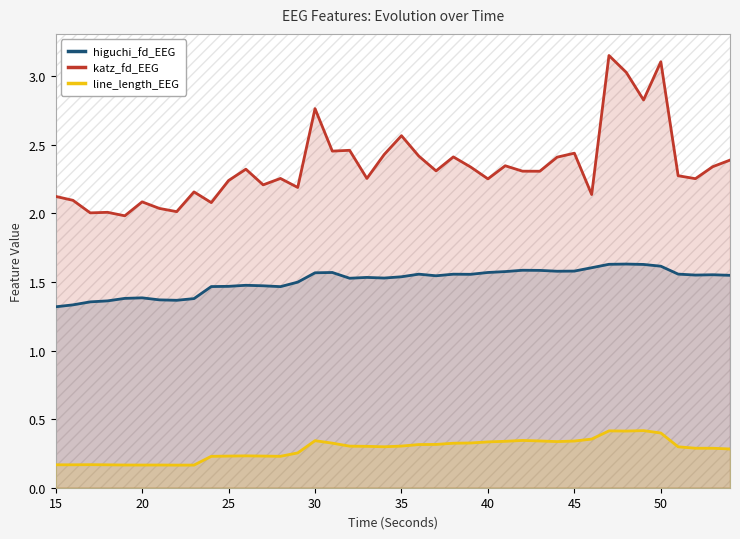

List the series in order of their overall mean, highest first.

katz_fd_EEG, higuchi_fd_EEG, line_length_EEG